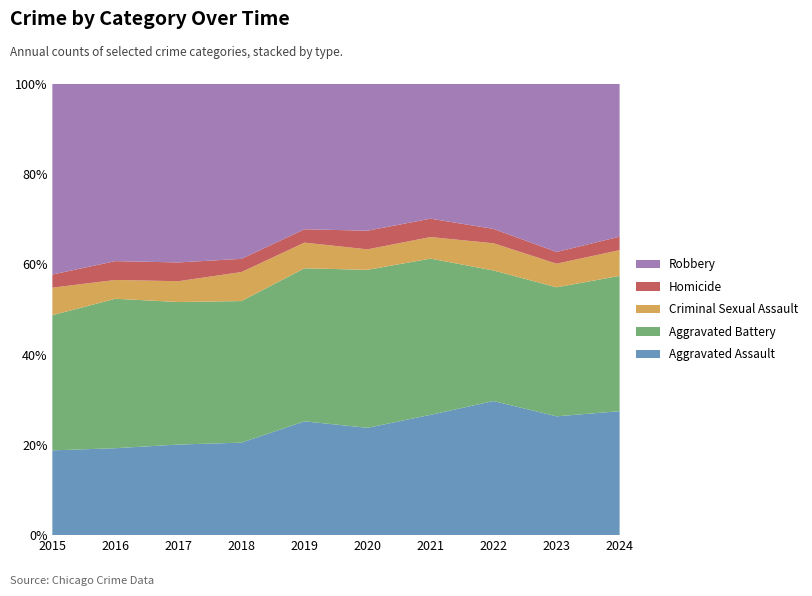

Reading left to right, what are all the values shown in this chart?

Aggravated Assault: 323	402	396	392	452	466	452	458	488	341
Aggravated Battery: 515	691	623	600	608	686	587	446	530	372
Criminal Sexual Assault: 105	87	91	123	102	89	81	93	97	71
Homicide: 50	87	82	56	53	81	69	49	48	37
Robbery: 726	819	780	741	577	637	506	495	690	420